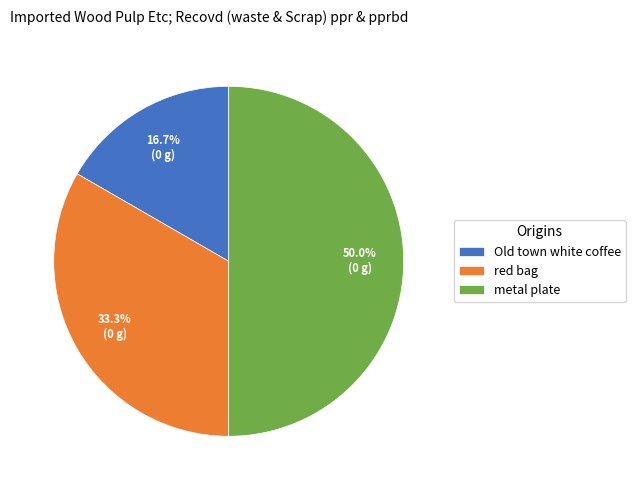

To the nearest percent, what is the difference between the largest and smallest slice percentages?

33%